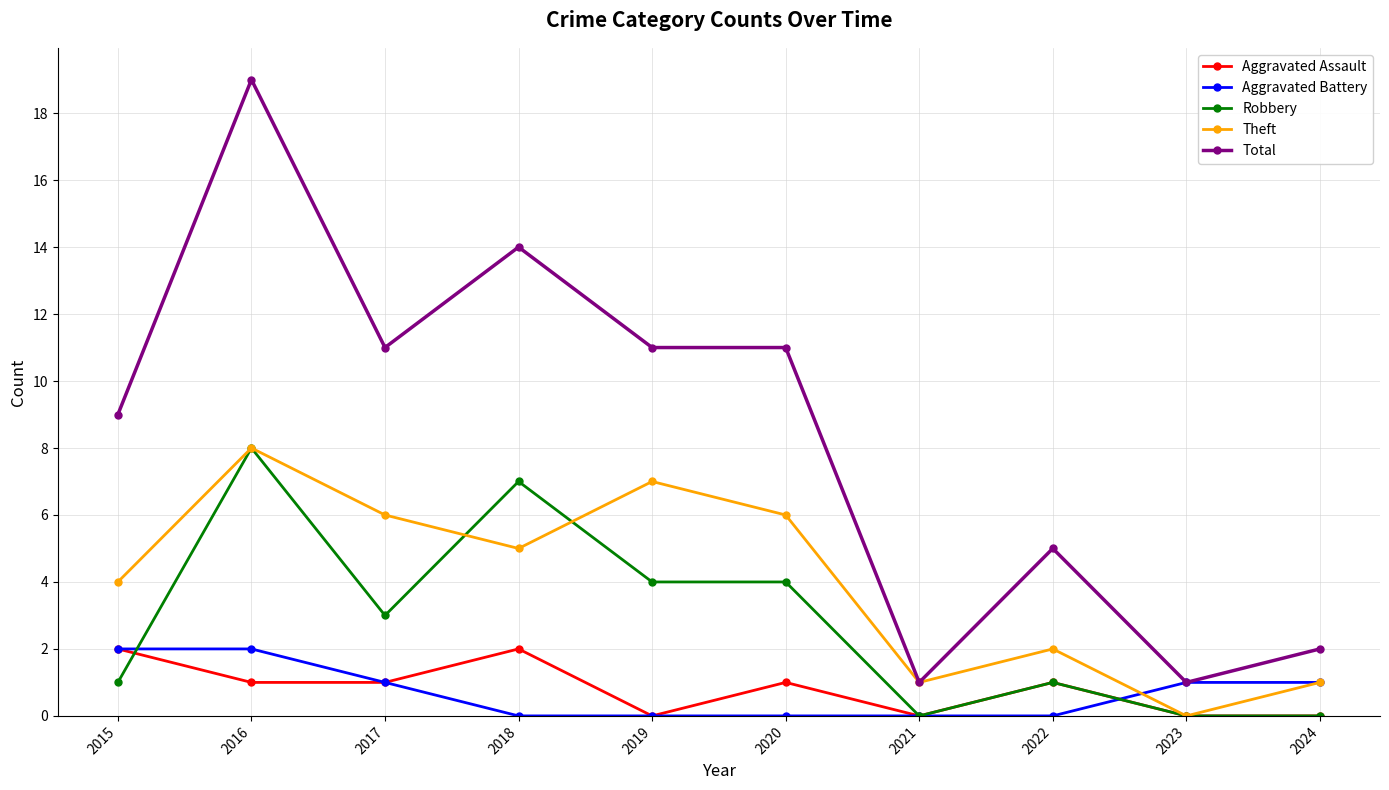

Which series has the largest total across all categories?

Total